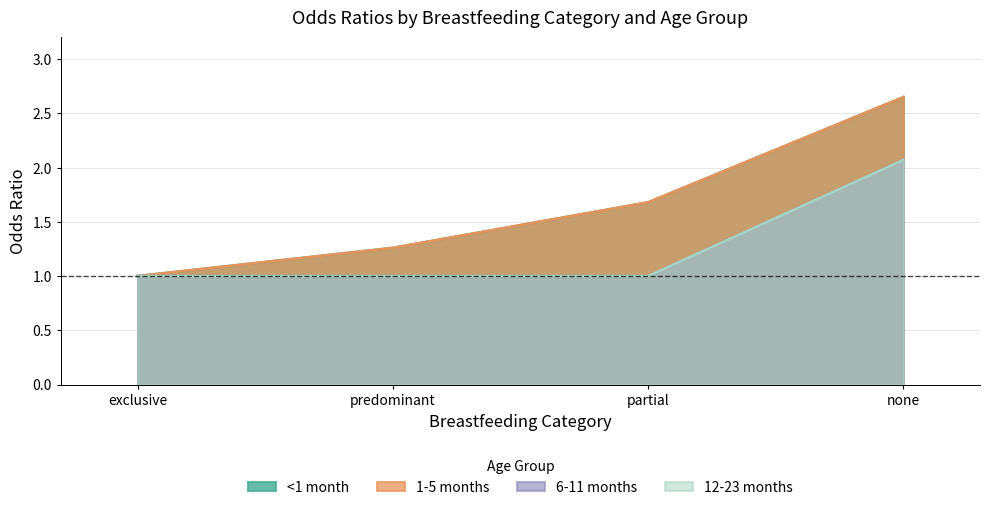

At predominant, list the series in order from largest to smallest.

<1 month, 1-5 months, 6-11 months, 12-23 months